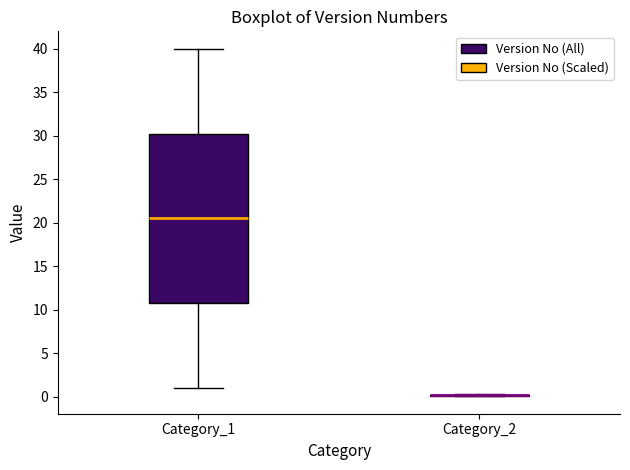

Comparing the boxes themselves (not the whiskers), which one is the tallest?

Category_1